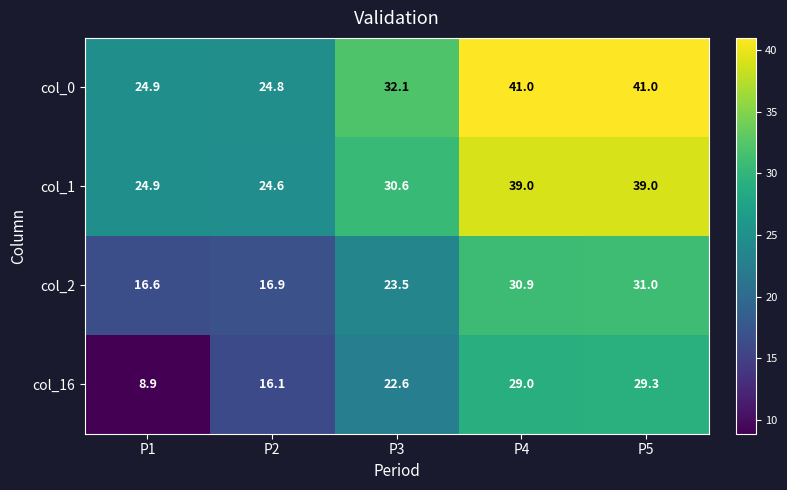

How many series are shown in this chart?

4